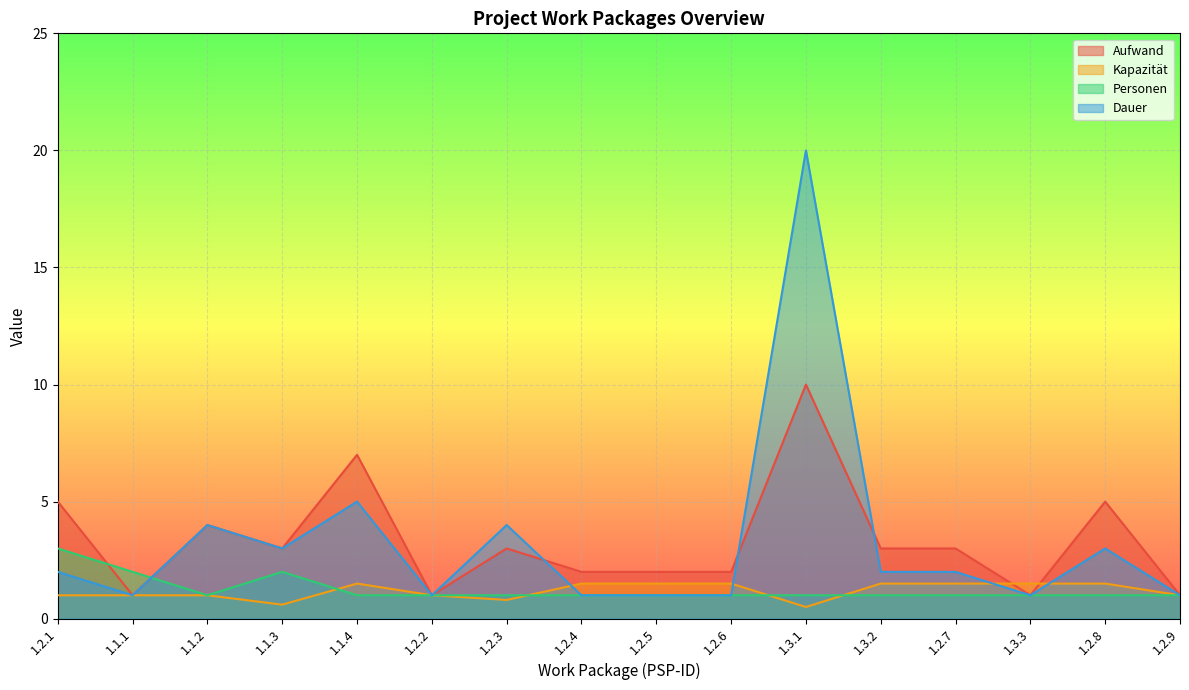

Read the Aufwand value at 1.2.8.

5.0